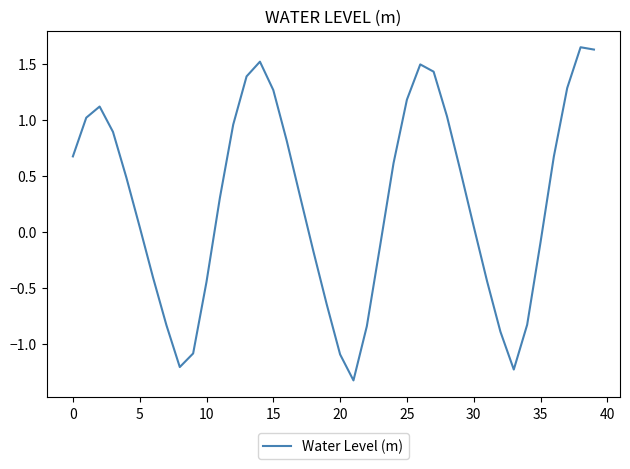

What is the difference between the maximum and minimum values?

3.0